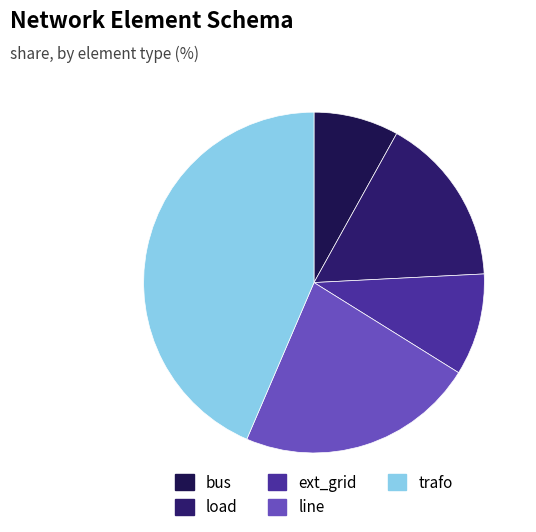

Is there a majority slice in this chart?

No